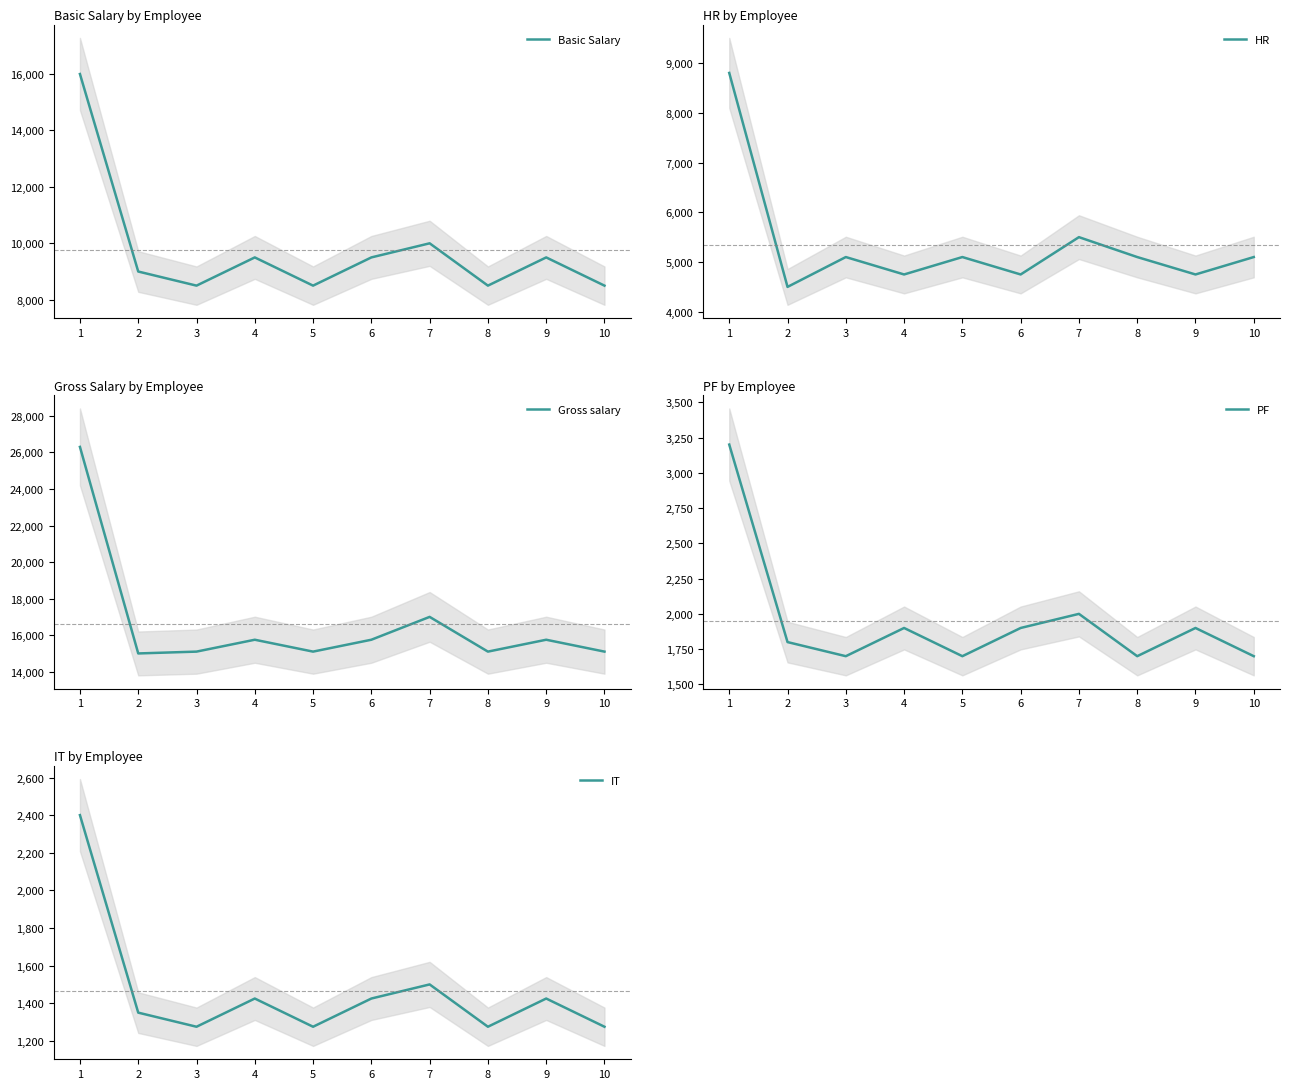

True or false: IT and Gross salary intersect in this chart.

False